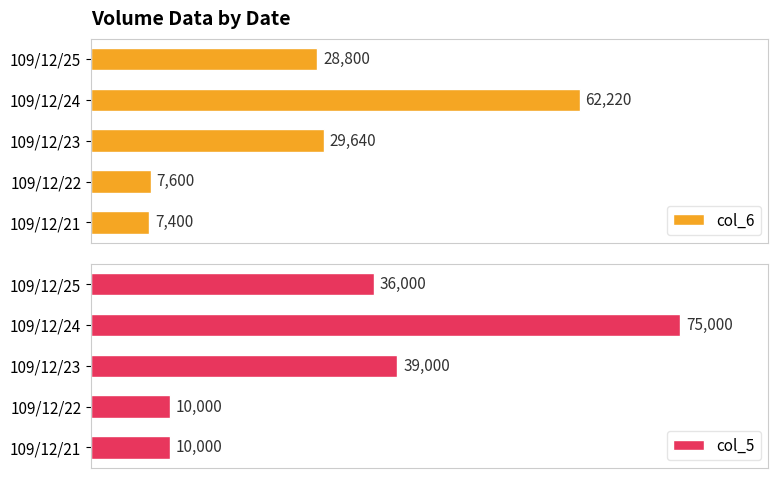

Rank the categories by col_6 value from lowest to highest.

109/12/21, 109/12/22, 109/12/25, 109/12/23, 109/12/24